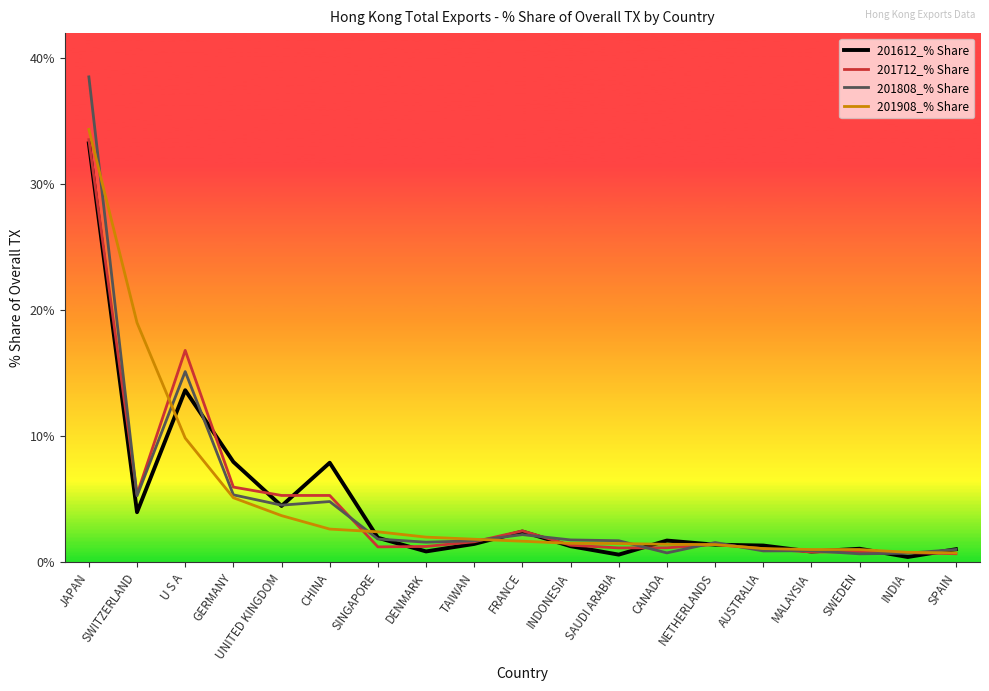

What position from the right is AUSTRALIA?

5